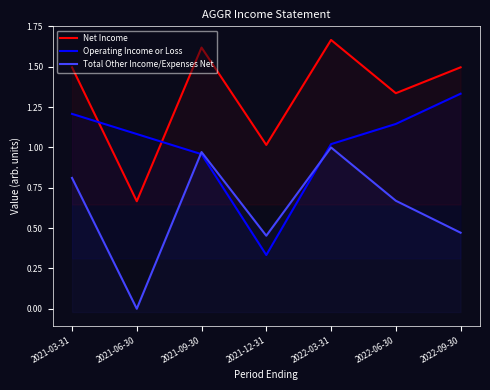

Count the number of data series in this chart.

3